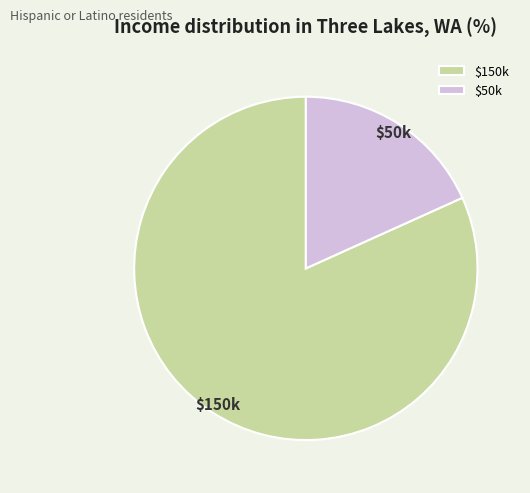

What is the smallest slice in the pie chart?

$50k